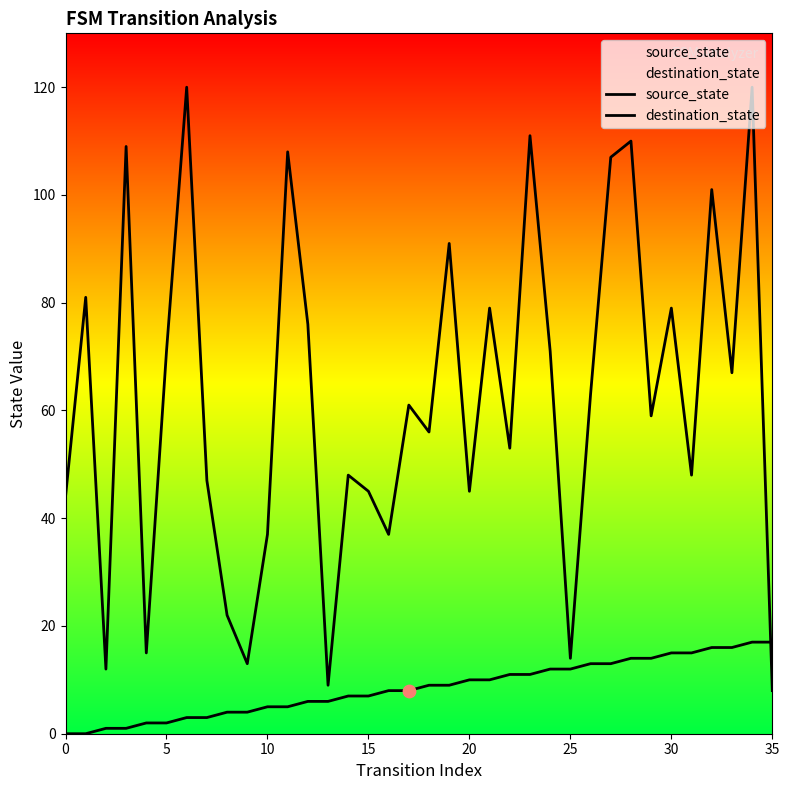

Is the value of destination_state at 17 greater than the value of source_state at 5?

Yes